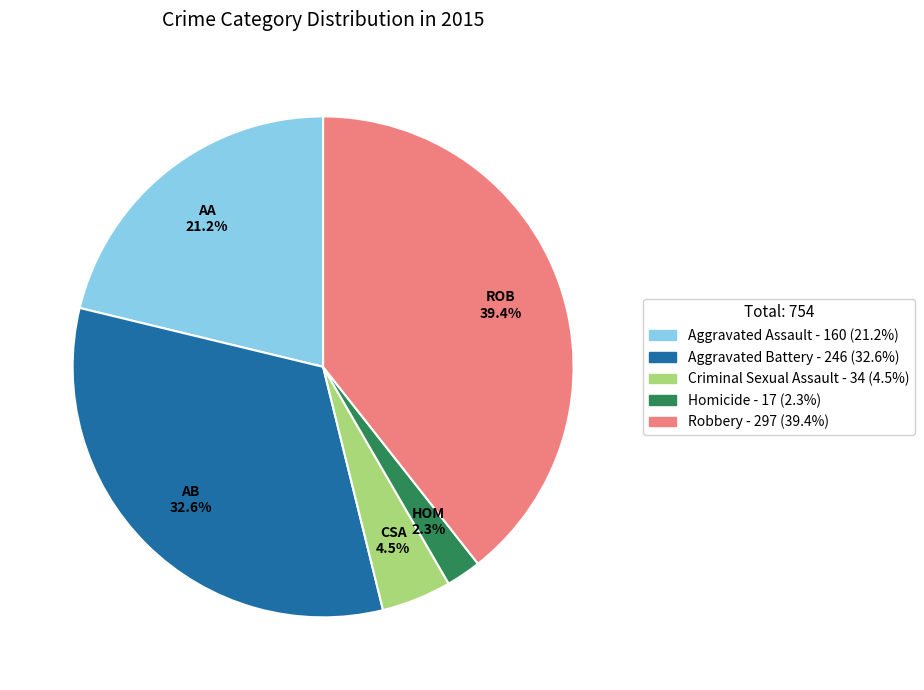

Is it true that Aggravated Assault is 34% of the pie?

False